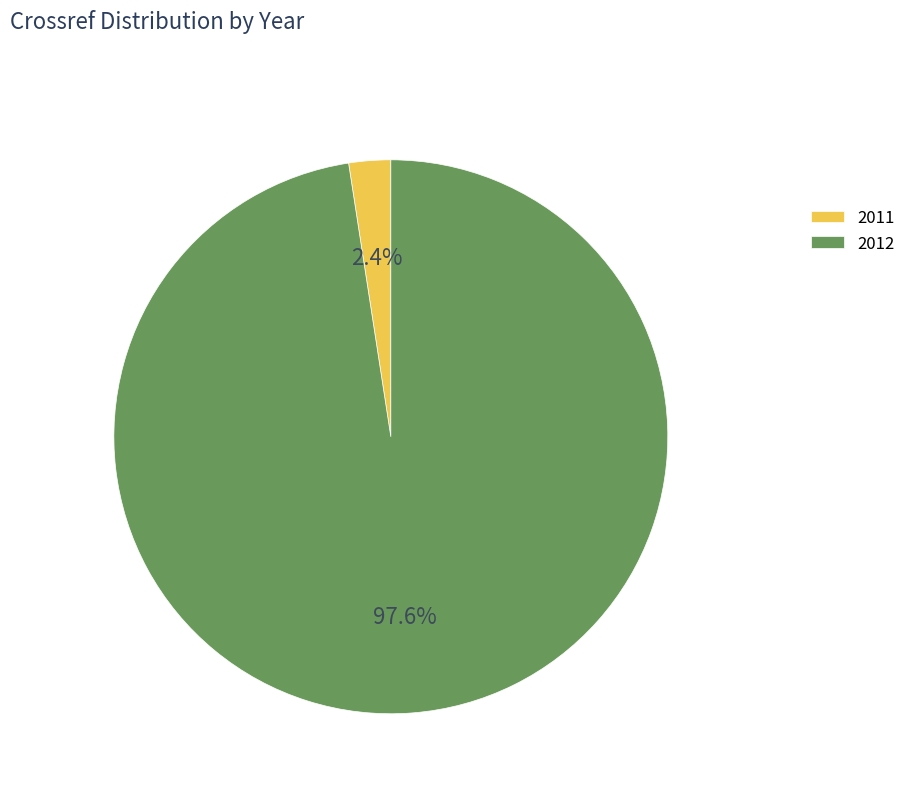

To the nearest percent, what is the difference between the largest and smallest slice percentages?

95%